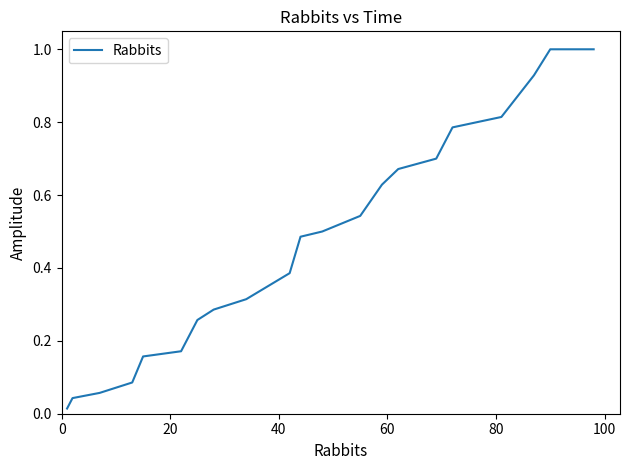

What is the greatest value displayed?

1.0